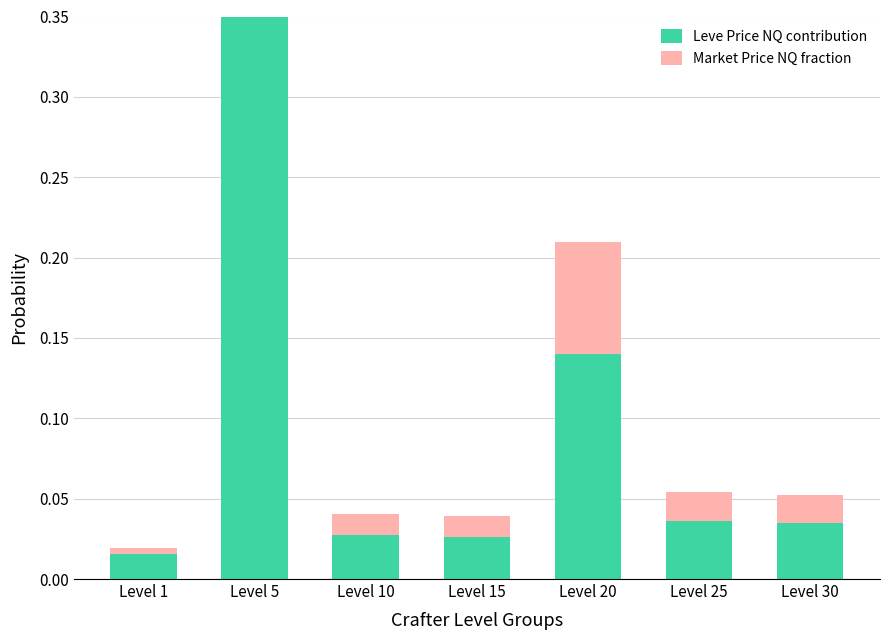

How many bars are there in total?

14